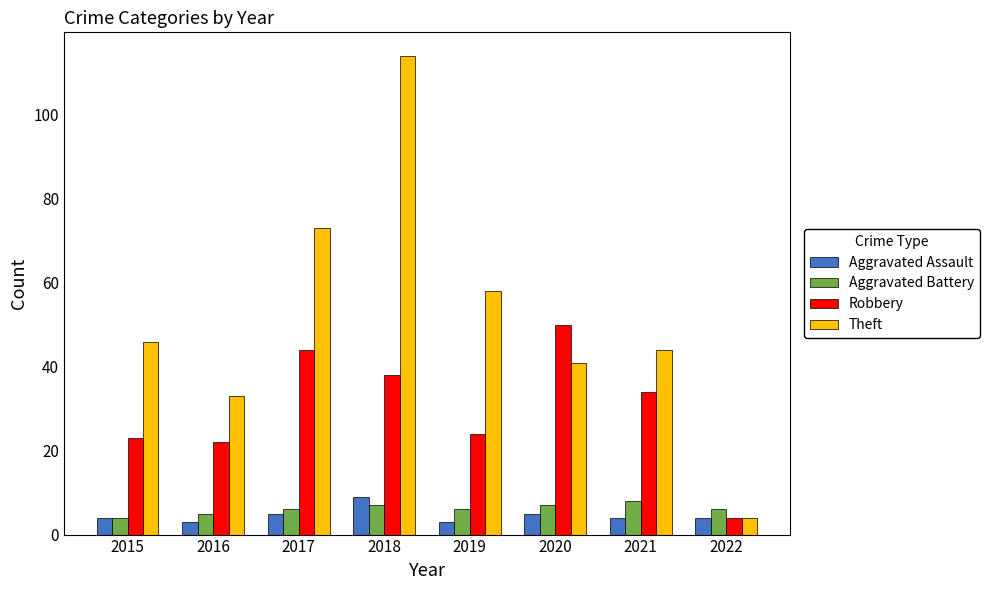

At which label does Theft reach its peak?

2018